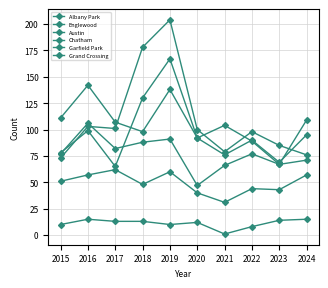

What is the sum of all Austin values?

962